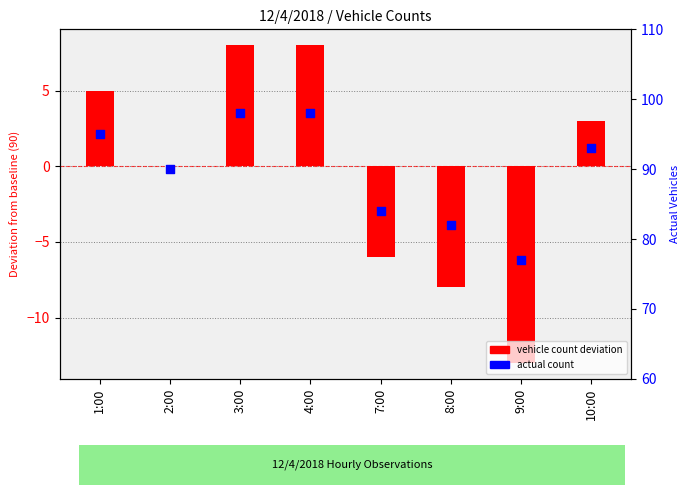

Which series contains the highest Y value?

actual count